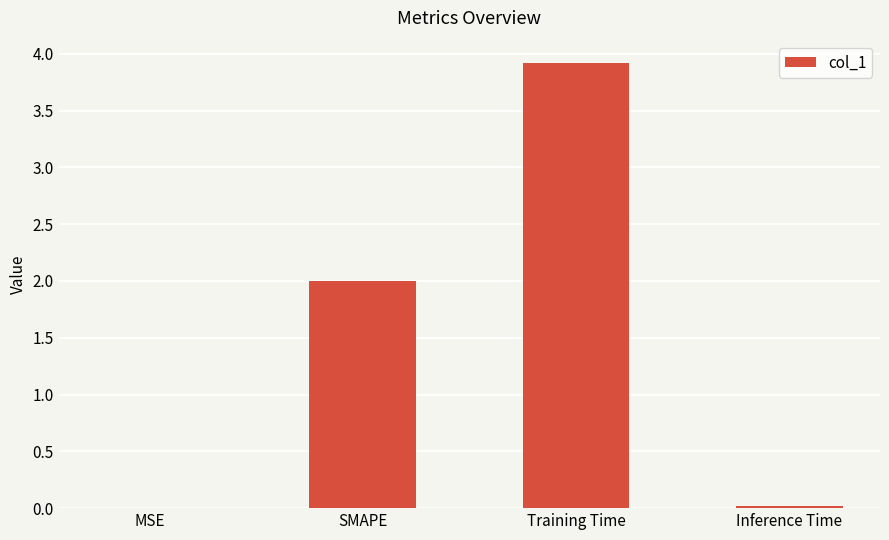

The chart shows a value of 2.7 at SMAPE. True or false?

False